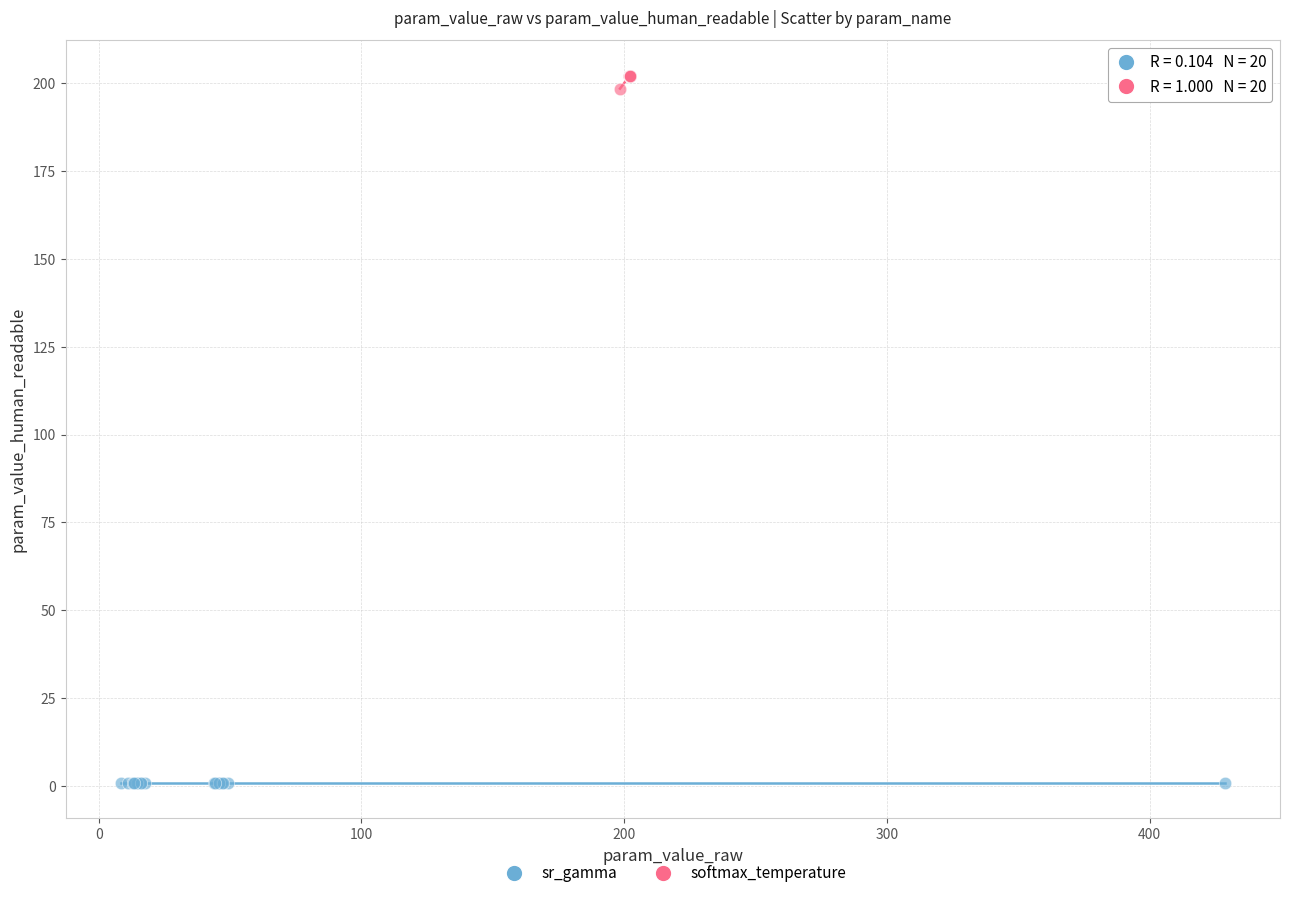

Which series reaches the minimum Y coordinate?

sr_gamma